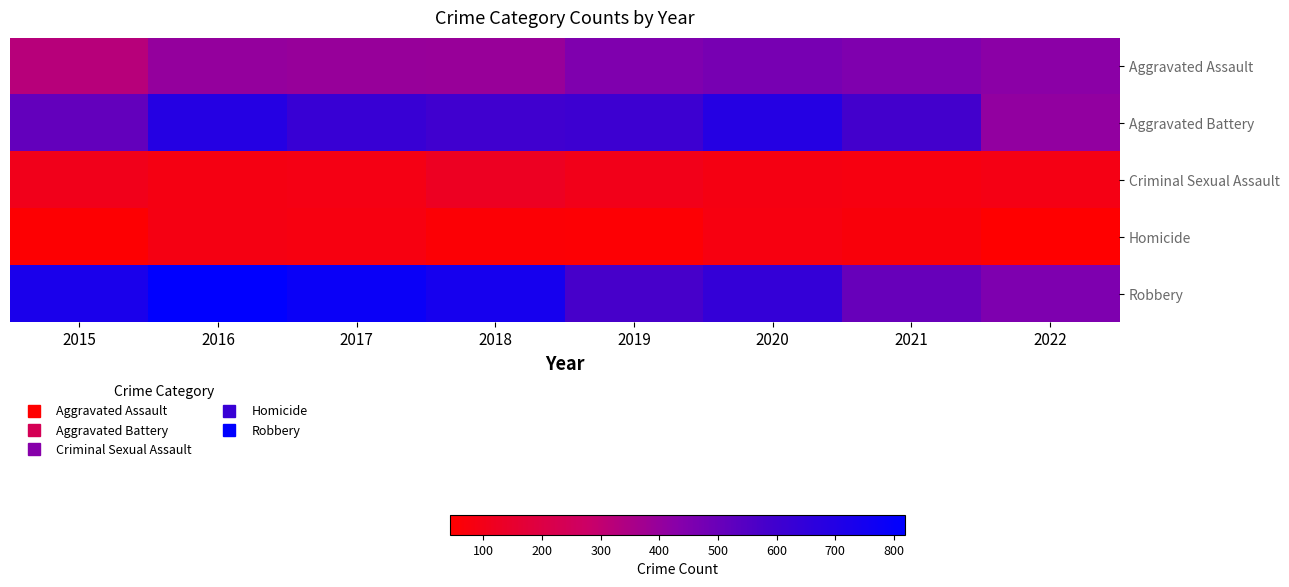

List the series in order of their peak value, lowest first.

Homicide, Criminal Sexual Assault, Aggravated Assault, Aggravated Battery, Robbery